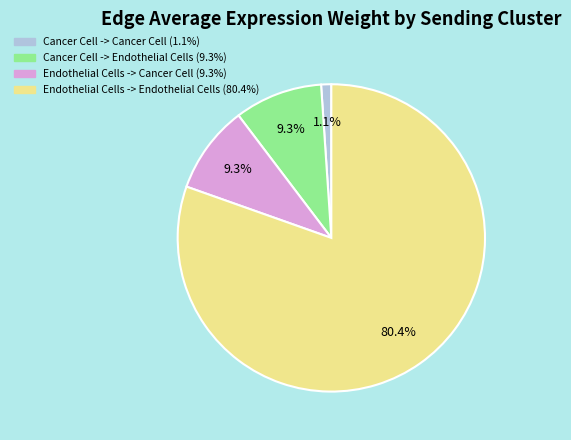

What is the largest slice in the pie chart?

Endothelial Cells -> Endothelial Cells